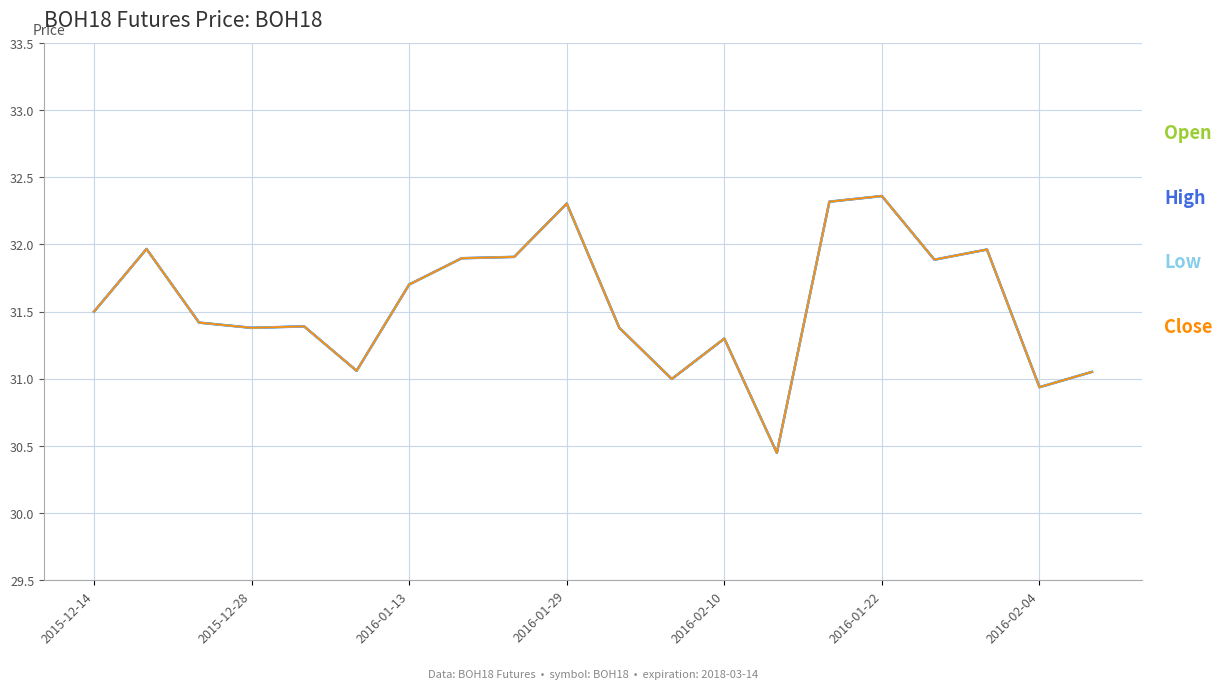

Is this an area chart (filled region under the line)?

No